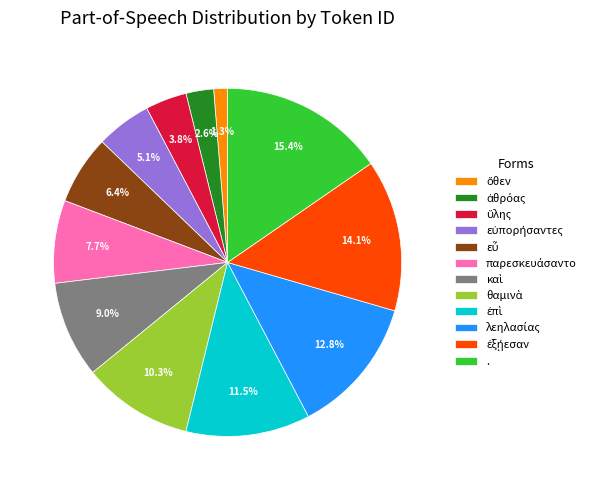

How many segments does this pie chart have?

12